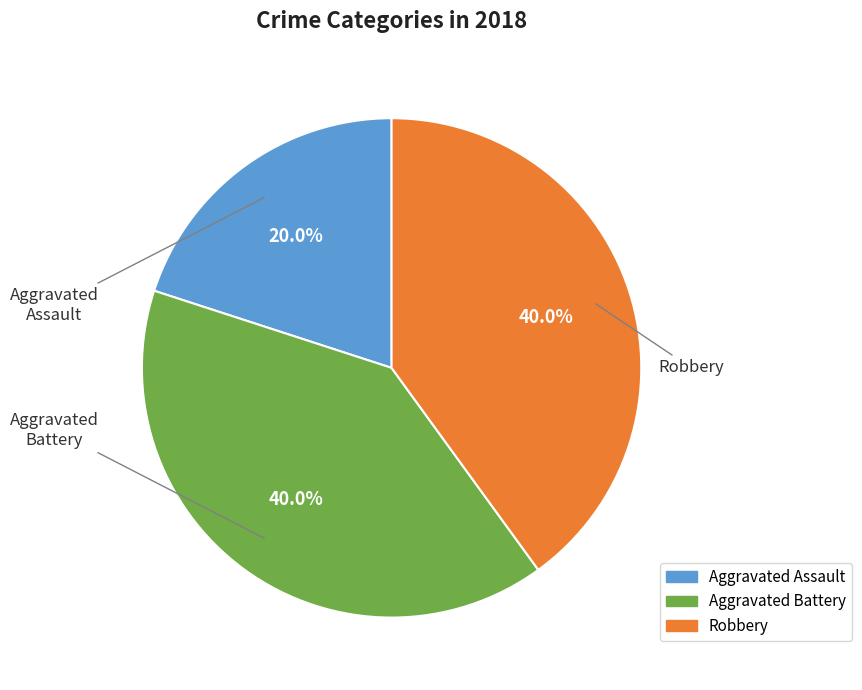

What is the ratio of the value at Aggravated Assault to the value at Robbery?

0.5